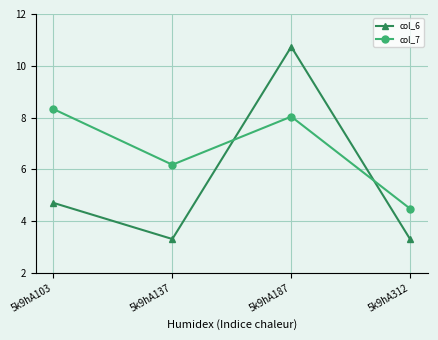

The col_7 series shows 3.6 at 5k9hA187. True or false?

False